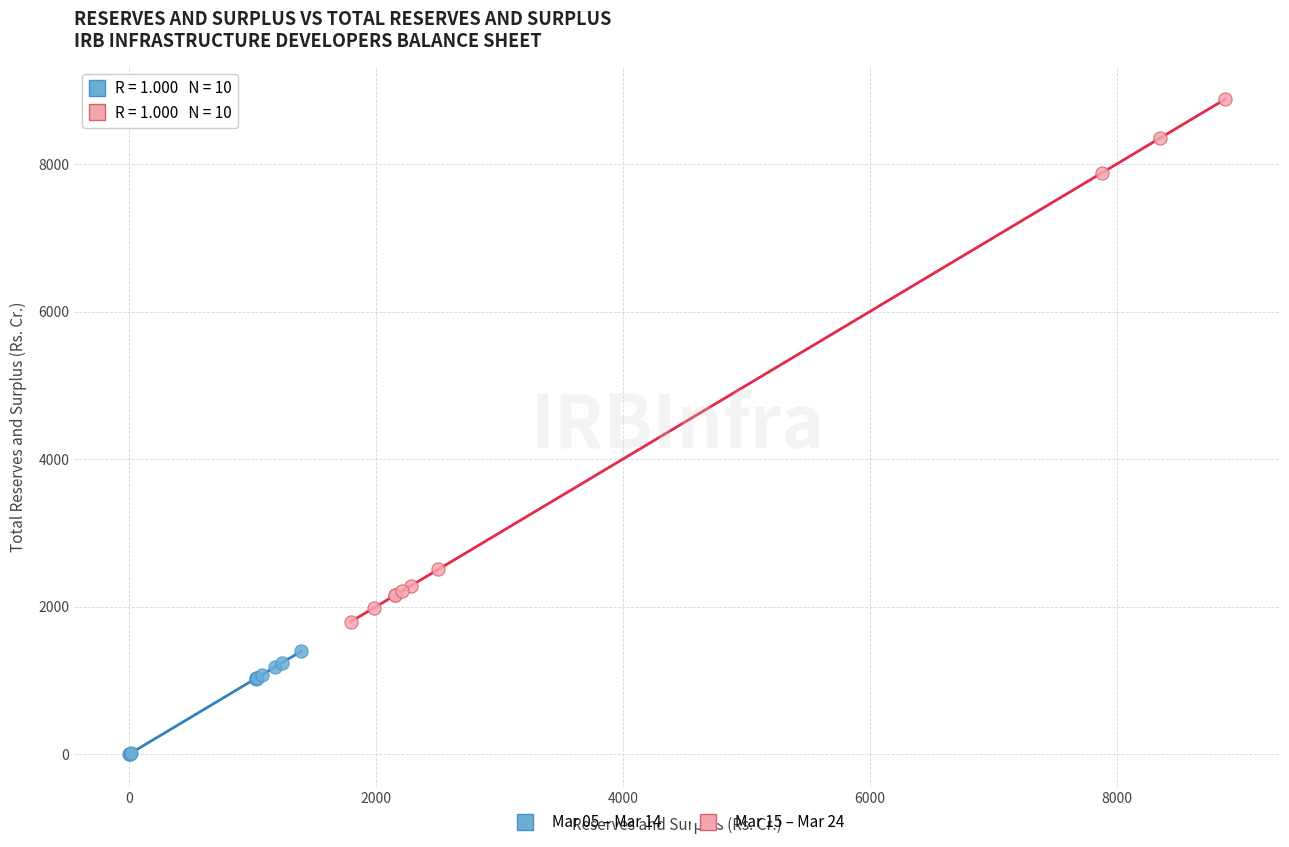

Which series has the largest Y range (max minus min)?

Mar 15 – Mar 24